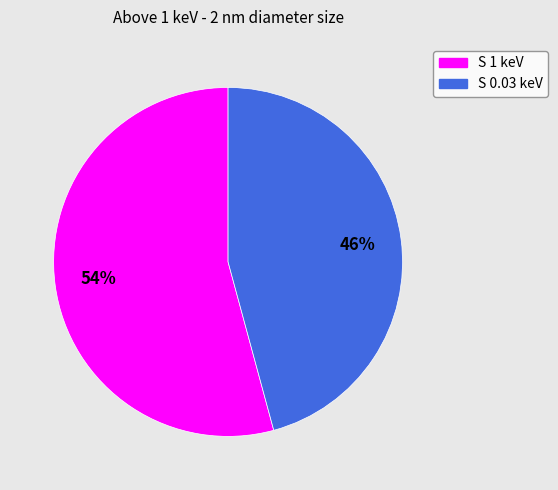

Does S 0.03 keV account for over 50% of the chart?

No